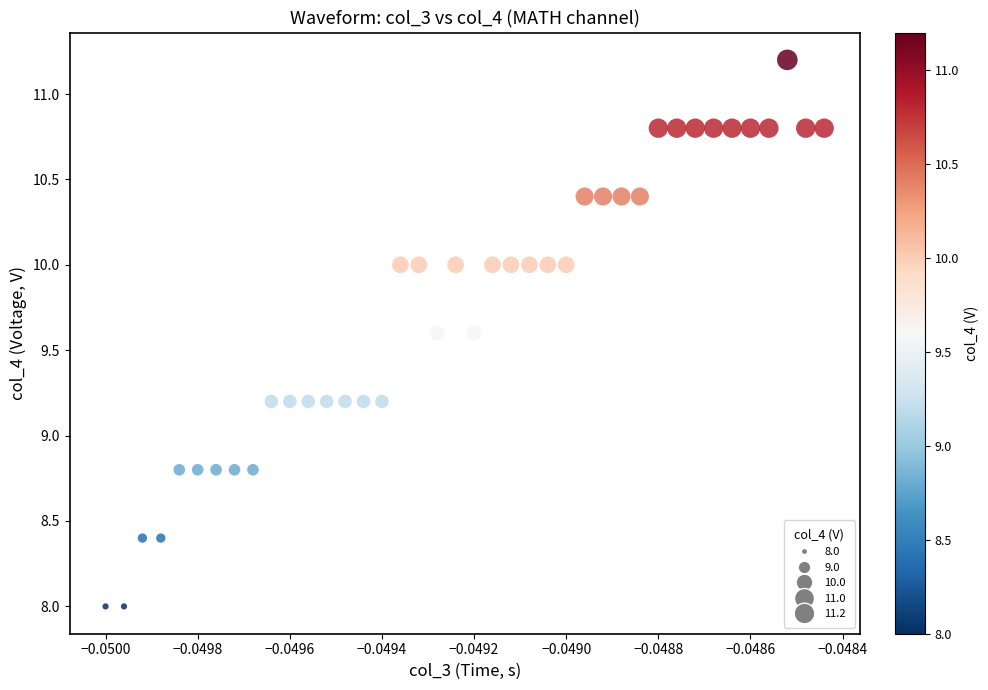

What is the range of Y values (max minus min)?

3.2